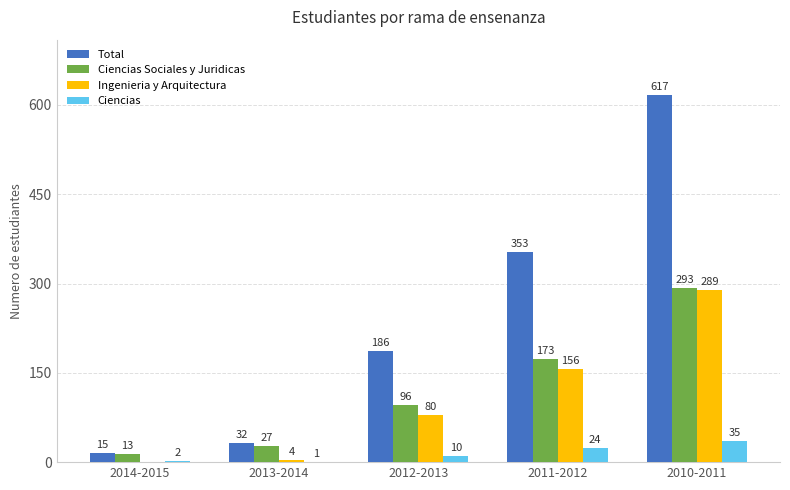

Is the value of Ingenieria y Arquitectura at 2014-2015 greater than the value of Ciencias Sociales y Juridicas at 2012-2013?

No